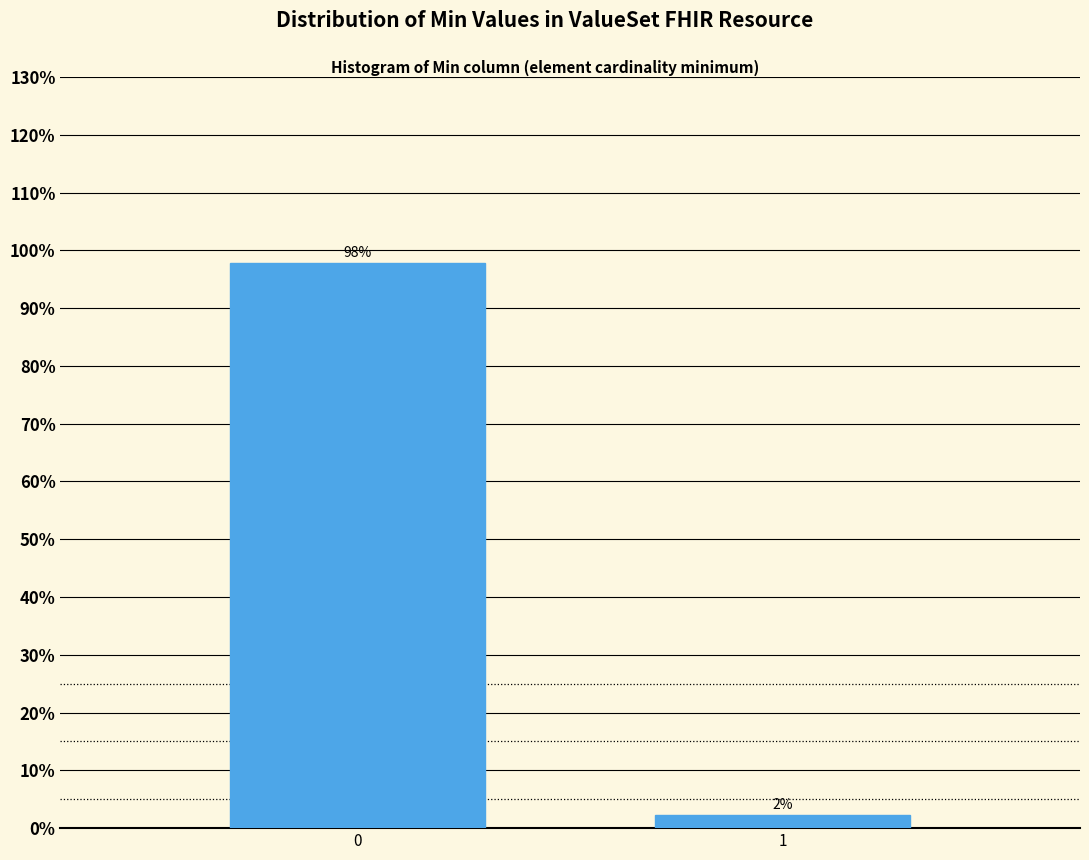

What is the maximum value shown in the chart?

97.8